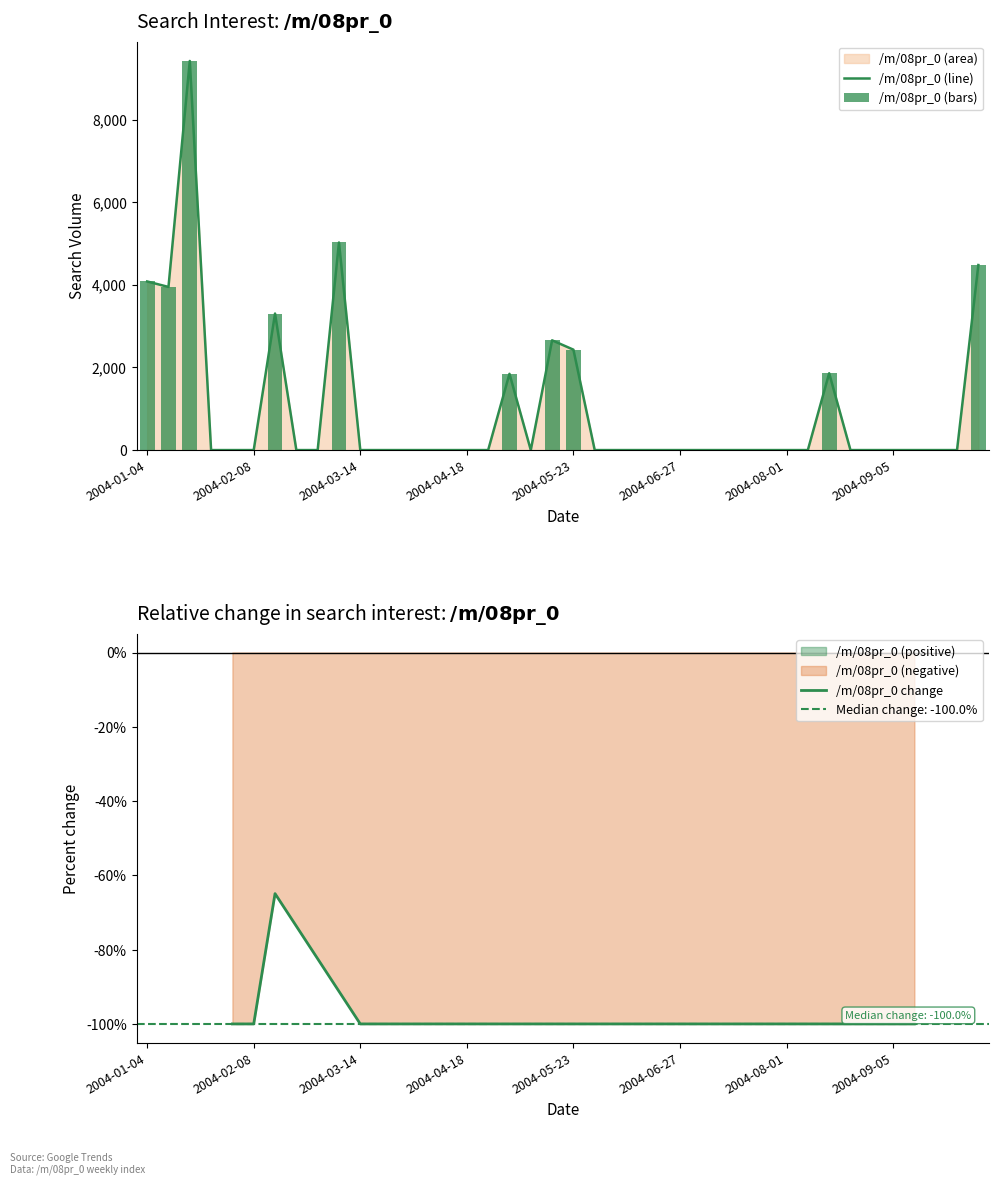

Reading left to right, extract all data points from this chart.

4082.9	3950.1	9422.0	0.0	0.0	0.0	3305.9	0.0	0.0	5026.6	0.0	0.0	0.0	0.0	0.0	0.0	0.0	1846.3	0.0	2657.4	2431.3	0.0	0.0	0.0	0.0	0.0	0.0	0.0	0.0	0.0	0.0	0.0	1859.9	0.0	0.0	0.0	0.0	0.0	0.0	4480.6